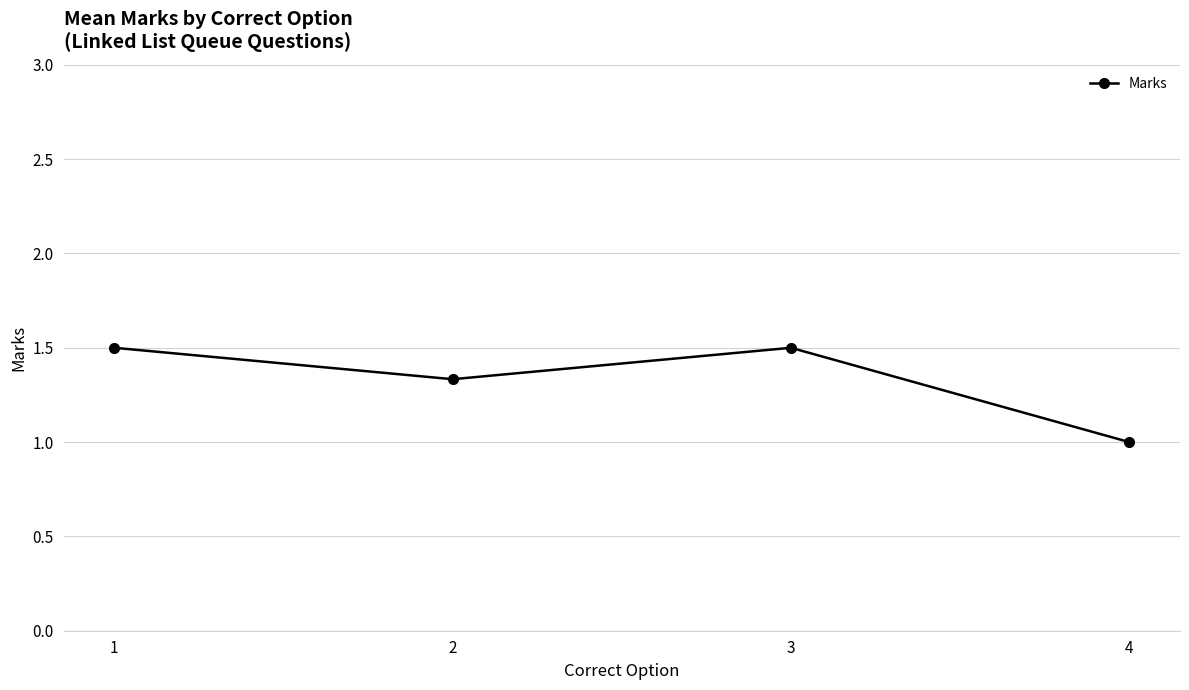

What is the greatest value displayed?

1.5